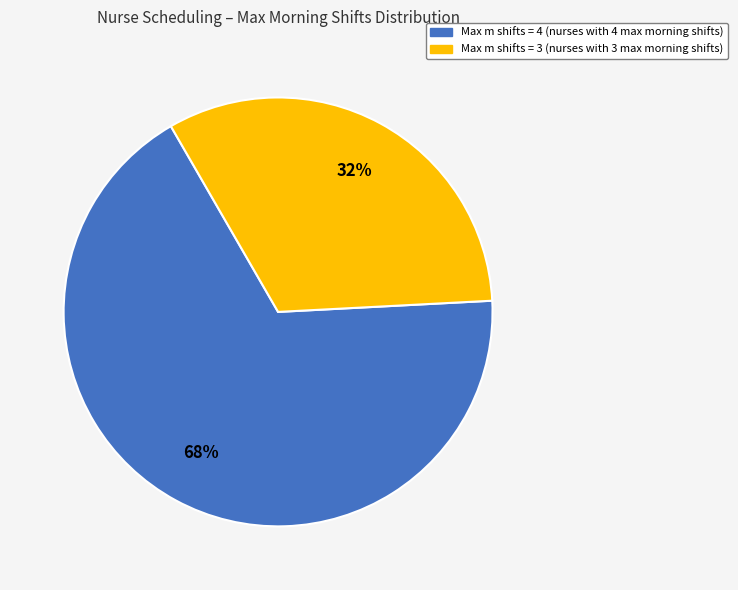

Which category has the smallest portion of the pie?

Max m shifts = 3